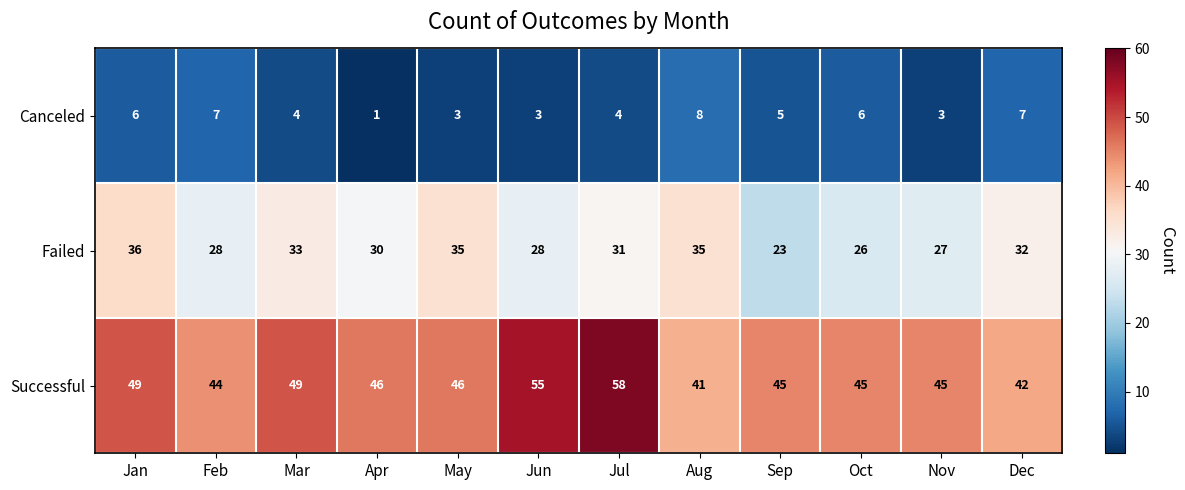

Which category has the highest value across all series?

Jul